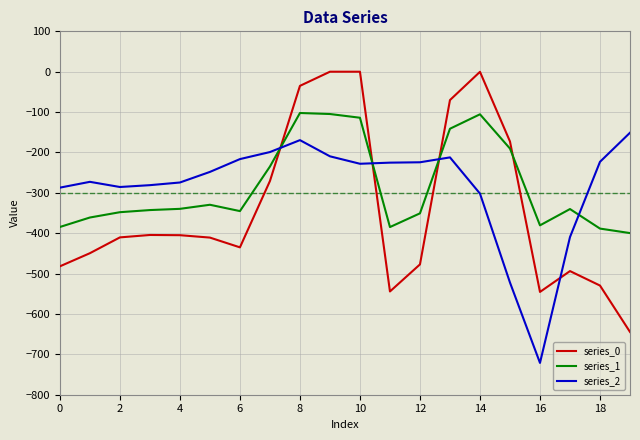

After their last crossing, which series has the higher values: series_0 or series_1?

series_1